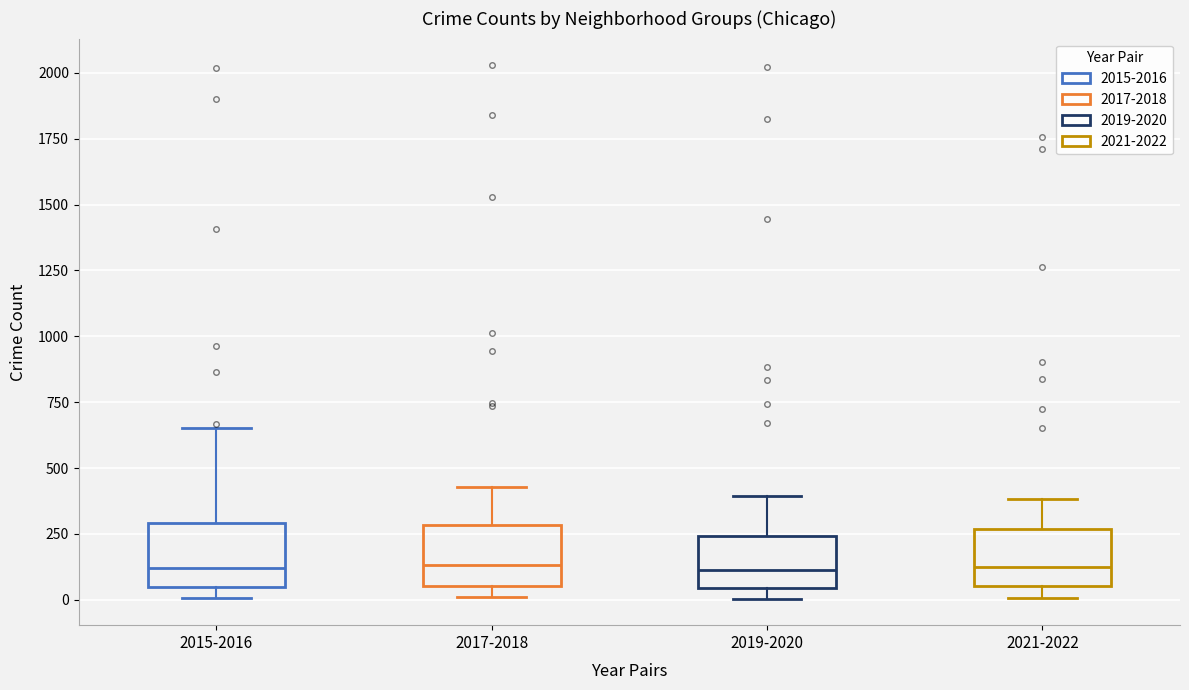

Where is the upper edge of the box for 2015-2016 on the y-axis? The values are not printed on the chart, so give them approximately, as read against the axis.

300